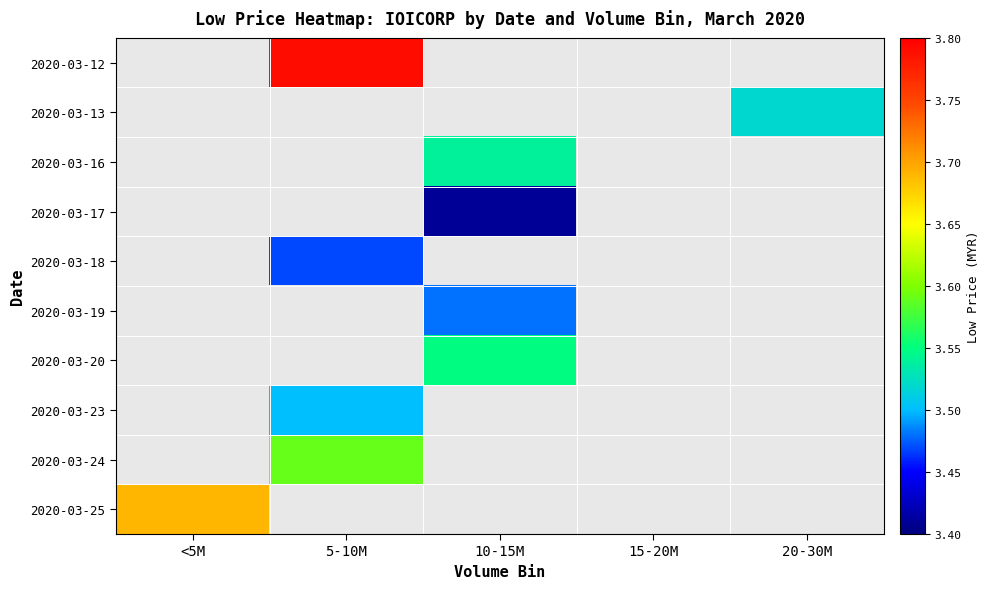

Which has a higher value, 5-10M or <5M?

<5M